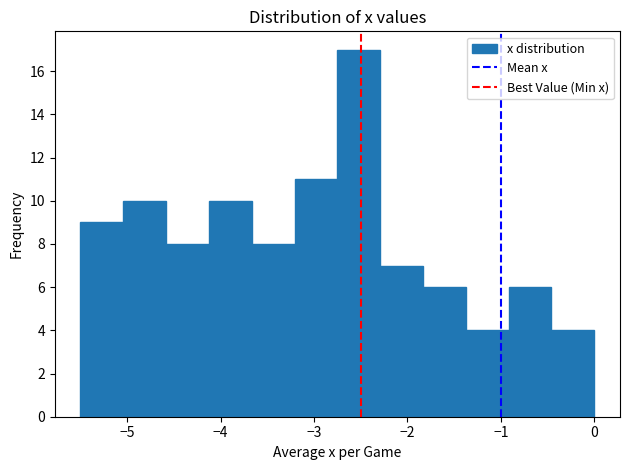

Which range on the x-axis has the tallest bar?

-2.7 to -2.3